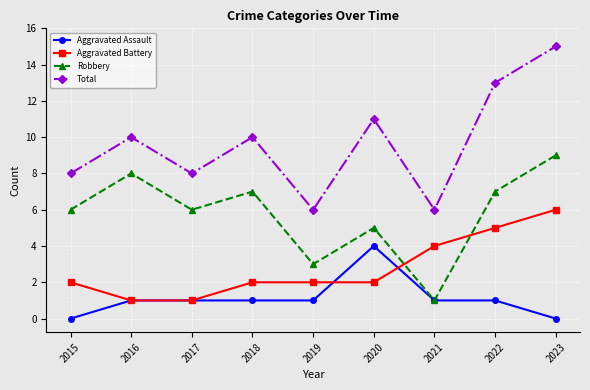

Which series ends up on top after the final intersection of Aggravated Battery and Robbery?

Robbery